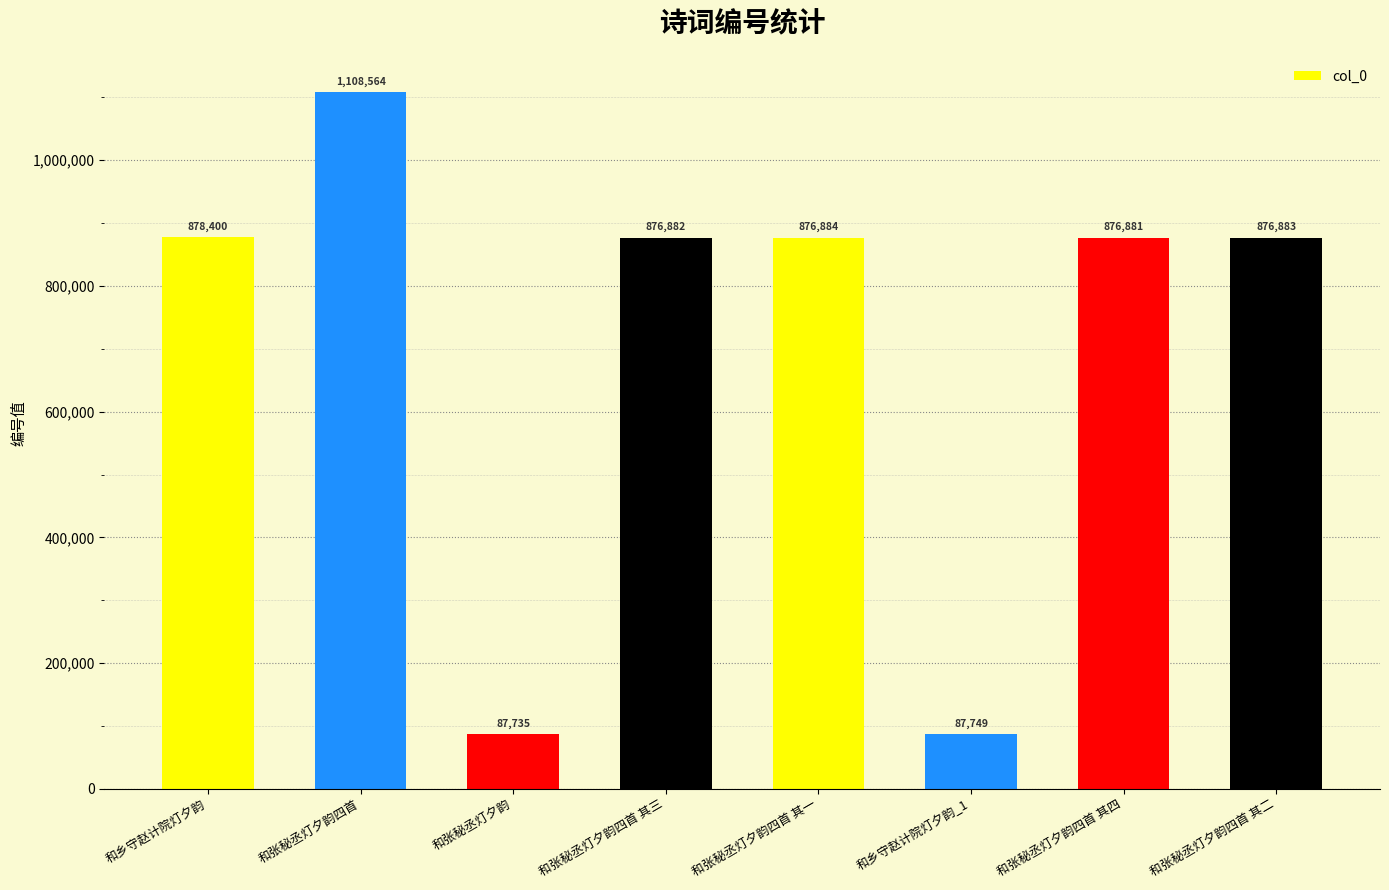

How many bars are there in total?

8